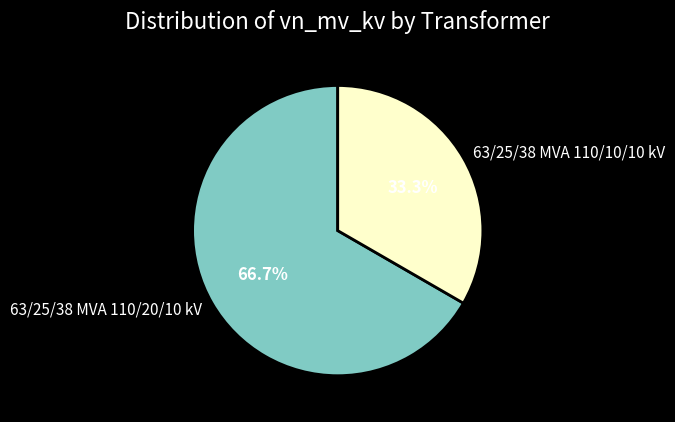

Which slice is the largest?

63/25/38 MVA 110/20/10 kV